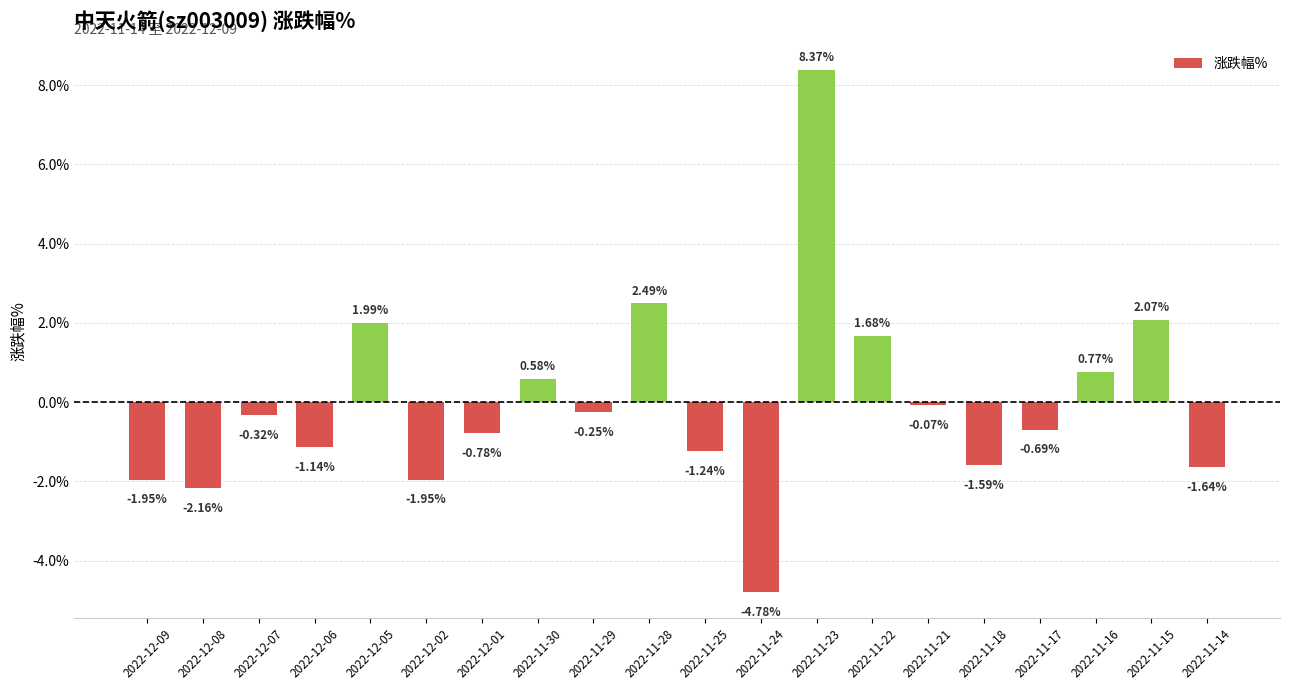

What is the difference between the values at 2022-11-14 and 2022-12-09?

0.3